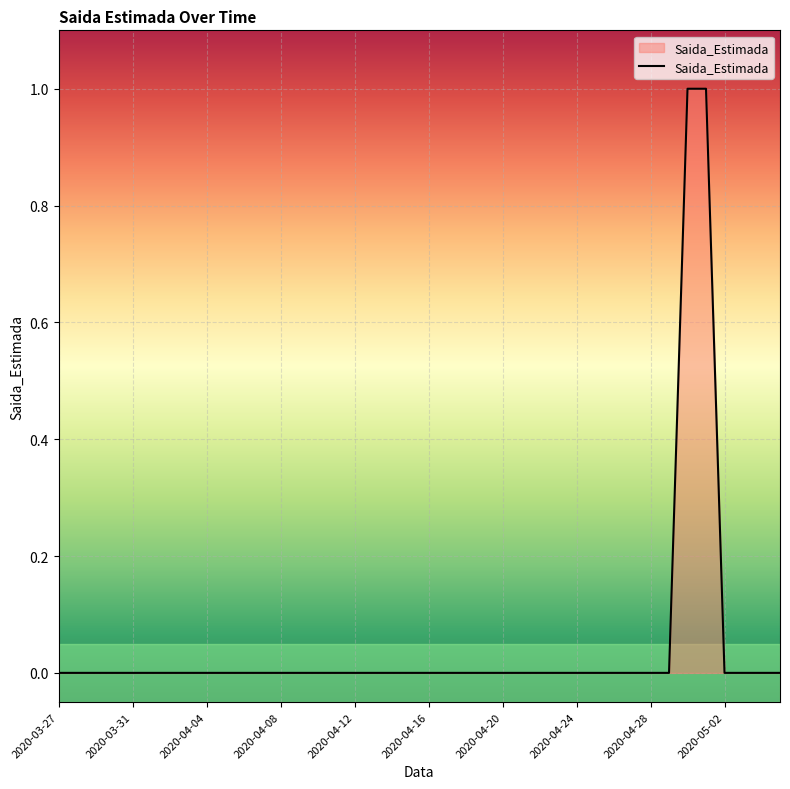

Does the chart have visible grid lines?

Yes